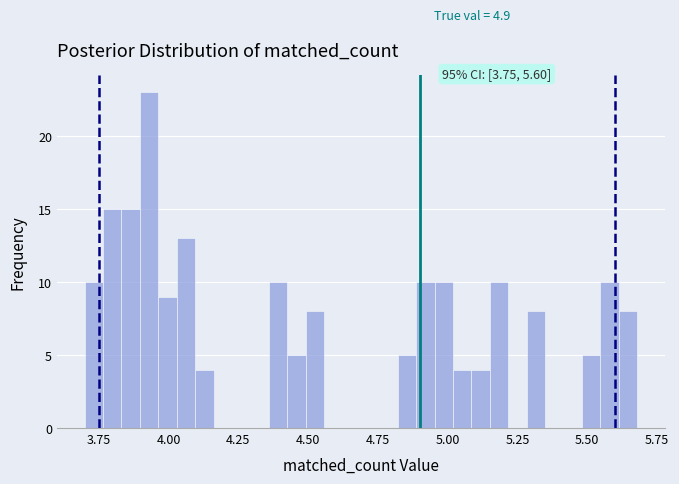

Around what value on the x-axis is the tallest bar? Give the approximate position of its centre, as read against the axis.

3.95